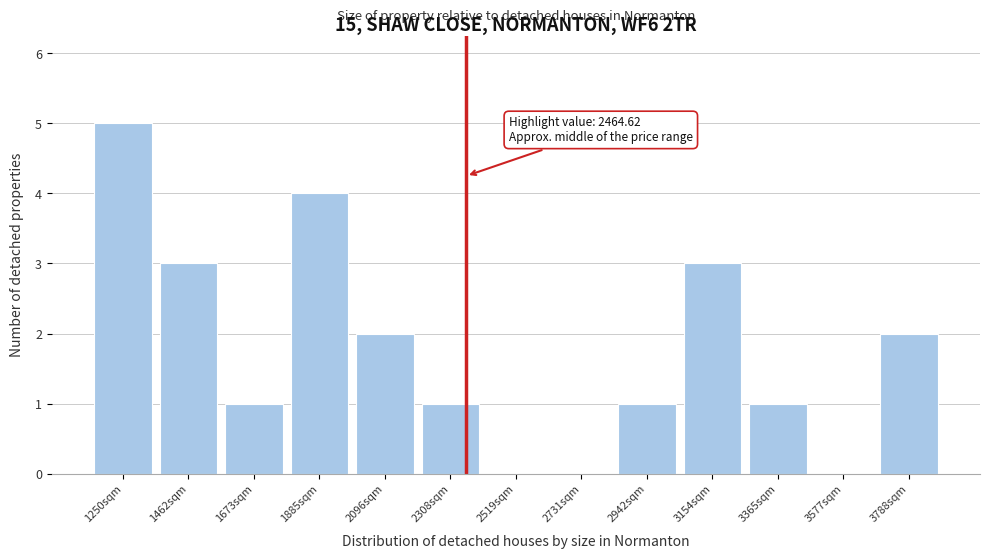

Reading right to left, what are all the values shown in this chart?

3788sqm=2	3577sqm=0	3365sqm=1	3154sqm=3	2942sqm=1	2731sqm=0	2519sqm=0	2308sqm=1	2096sqm=2	1885sqm=4	1673sqm=1	1462sqm=3	1250sqm=5